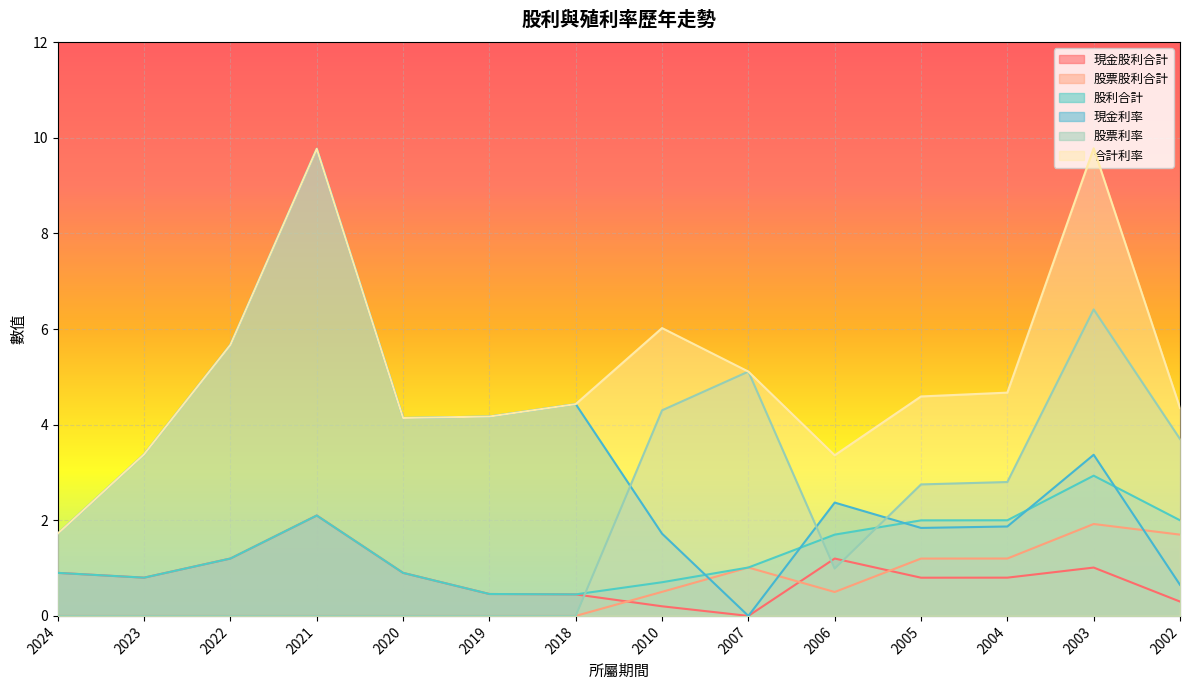

At which category is the sum across all series the highest?

2003